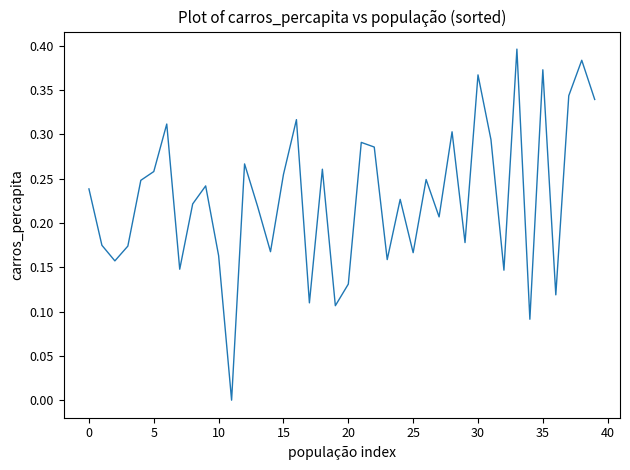

Reading left to right, list all the values displayed in this chart.

0.2	0.2	0.2	0.2	0.2	0.3	0.3	0.1	0.2	0.2	0.2	0.0	0.3	0.2	0.2	0.3	0.3	0.1	0.3	0.1	0.1	0.3	0.3	0.2	0.2	0.2	0.2	0.2	0.3	0.2	0.4	0.3	0.1	0.4	0.1	0.4	0.1	0.3	0.4	0.3